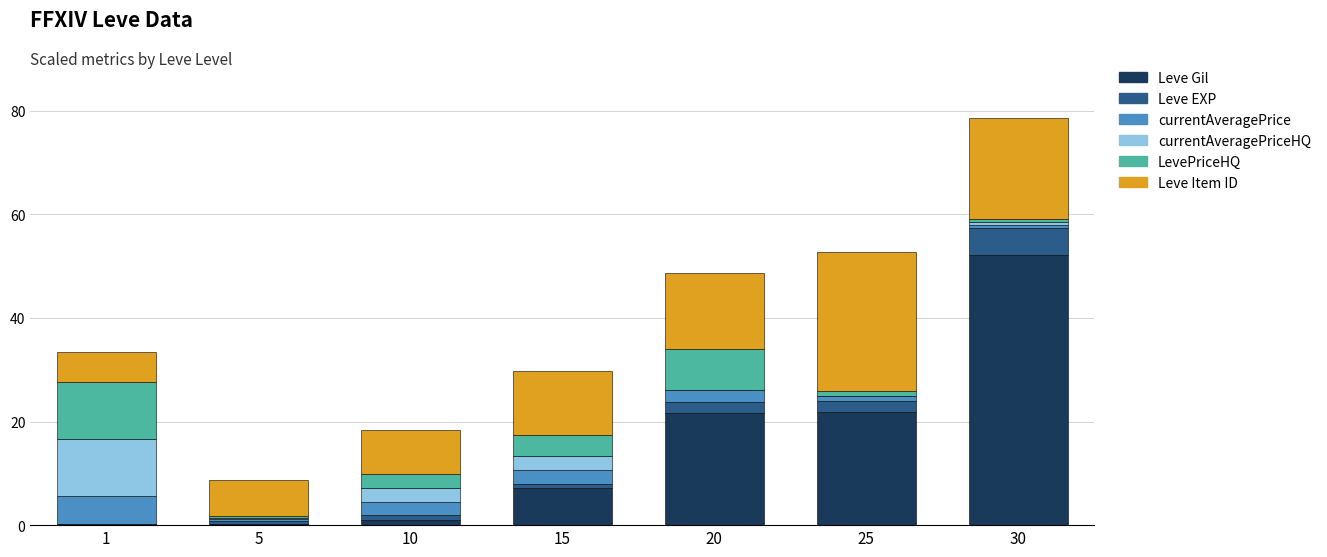

At which category is the sum across all series the highest?

30